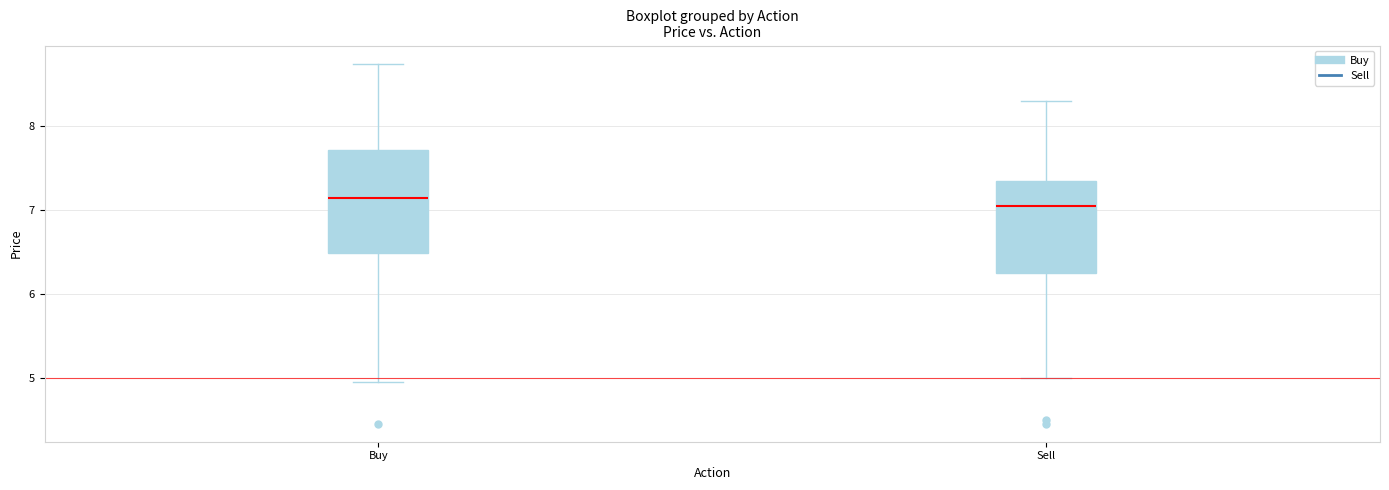

Where does the lower whisker of the box for Buy end on the y-axis? The values are not printed on the chart, so give them approximately, as read against the axis.

5.0